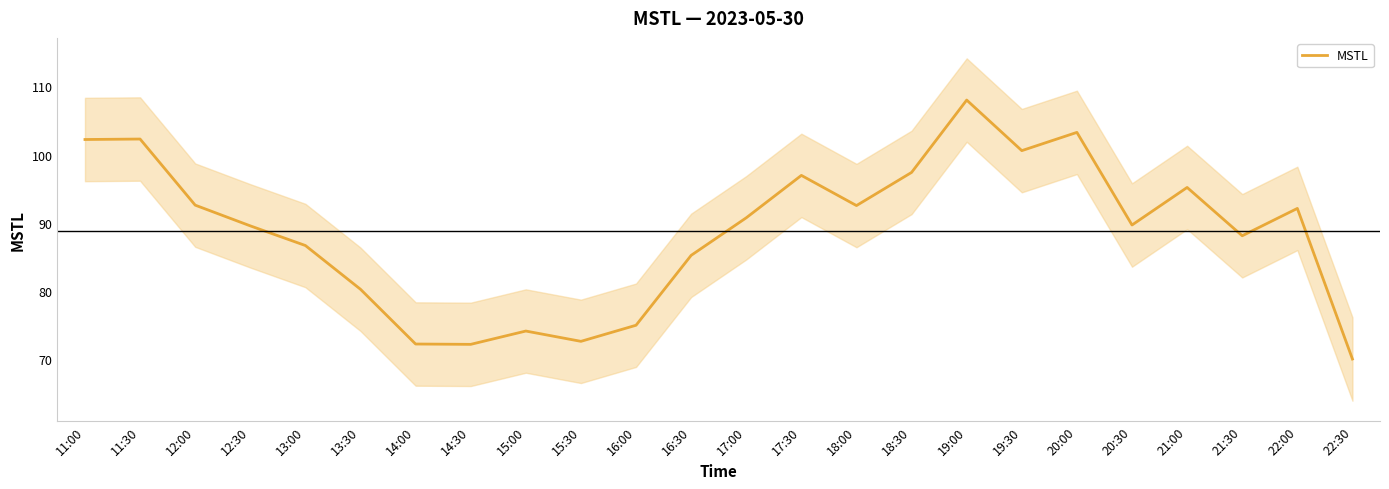

At which category does the chart reach its peak across all series?

19:00